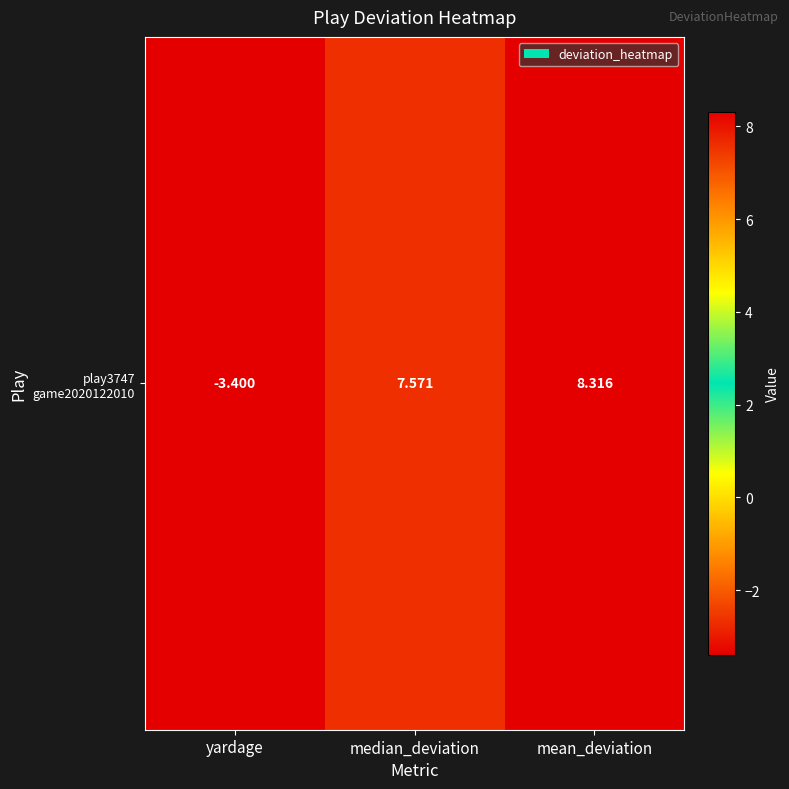

At which category does the chart reach its minimum across all series?

yardage